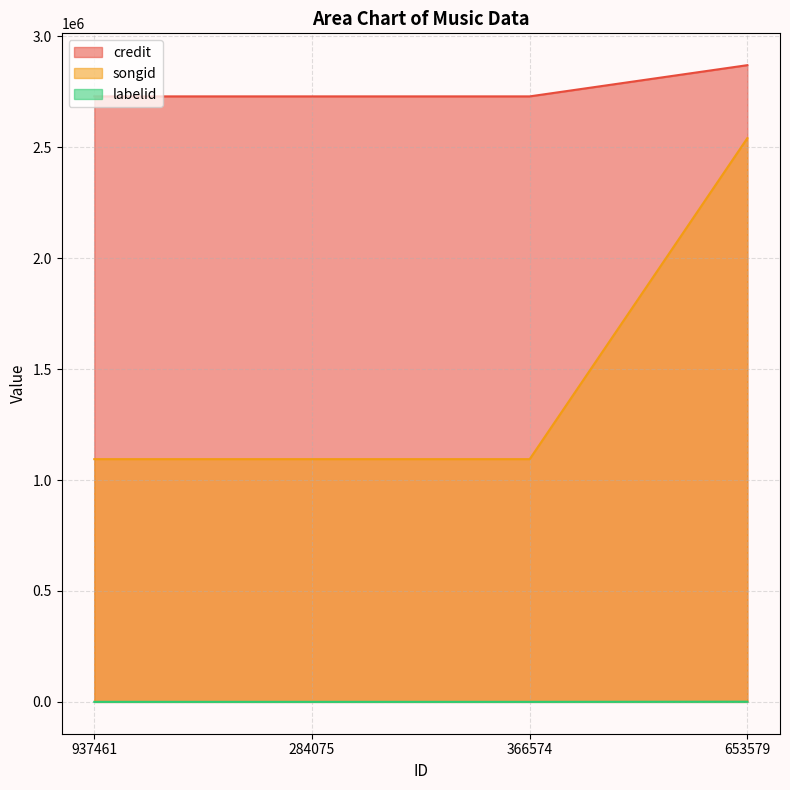

Count the labelid values in the range 198 to 888.

4